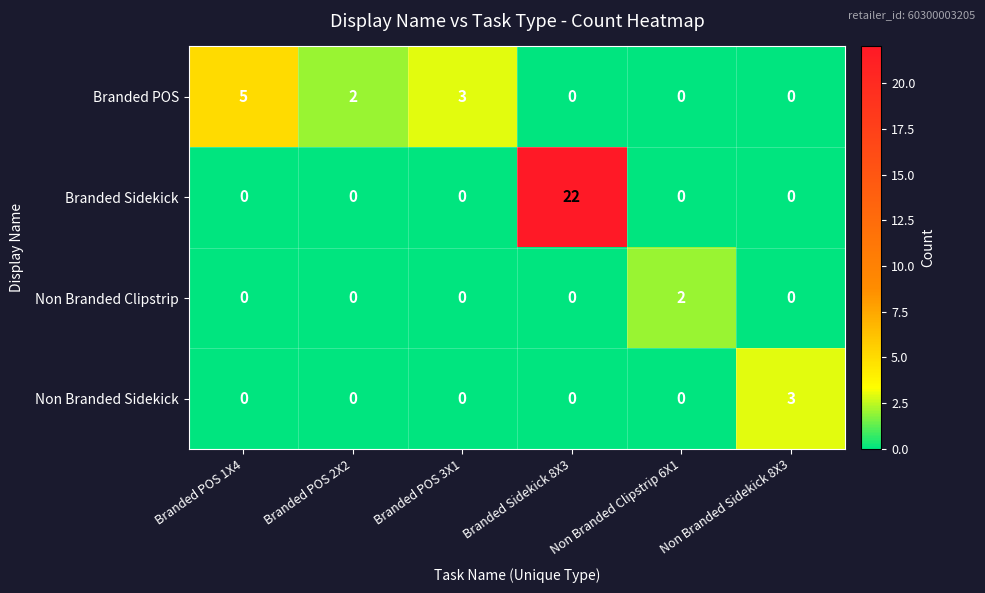

What is the spread (max minus min) of values at Branded POS 2X2?

2